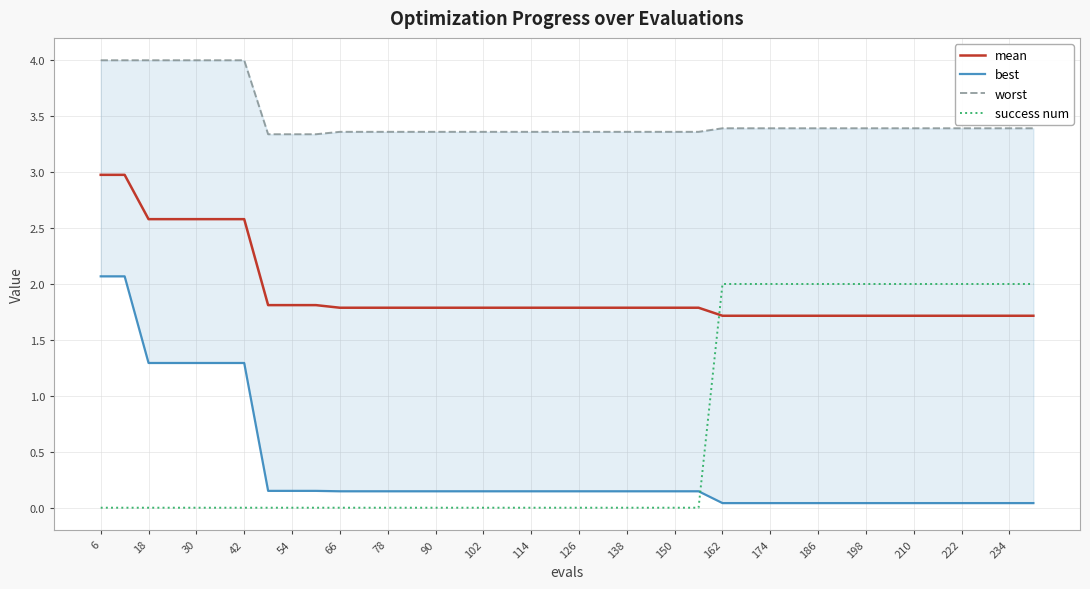

Count the success num values in the range 0 to 2.

40